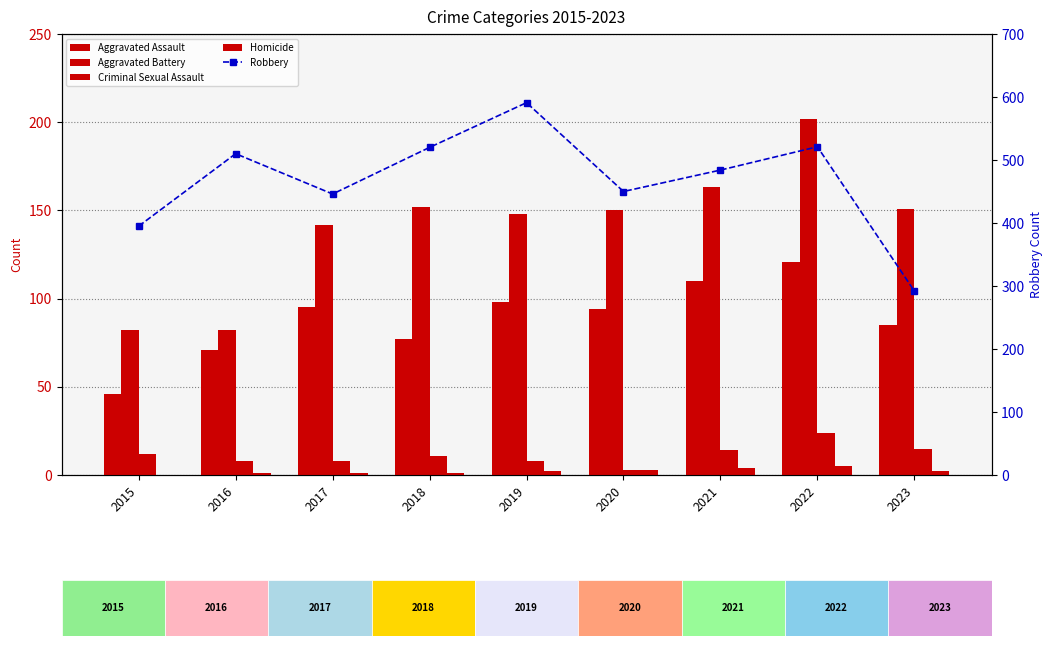

What is the difference between the maximum and minimum values in the Homicide series?

5